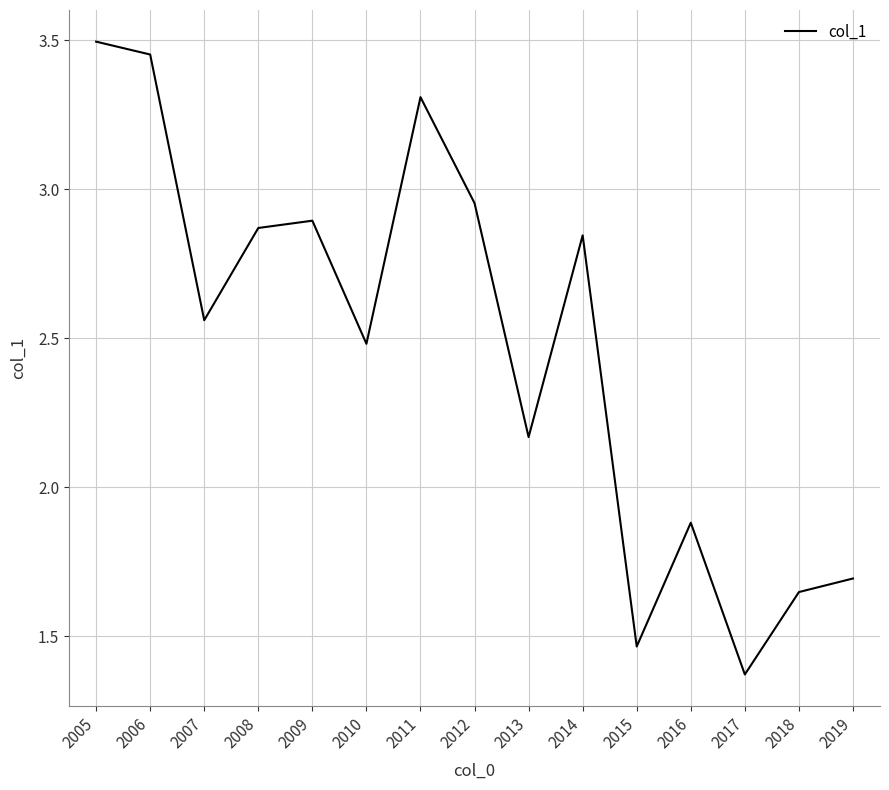

What is the change in value from 2010 to 2017?

-1.1